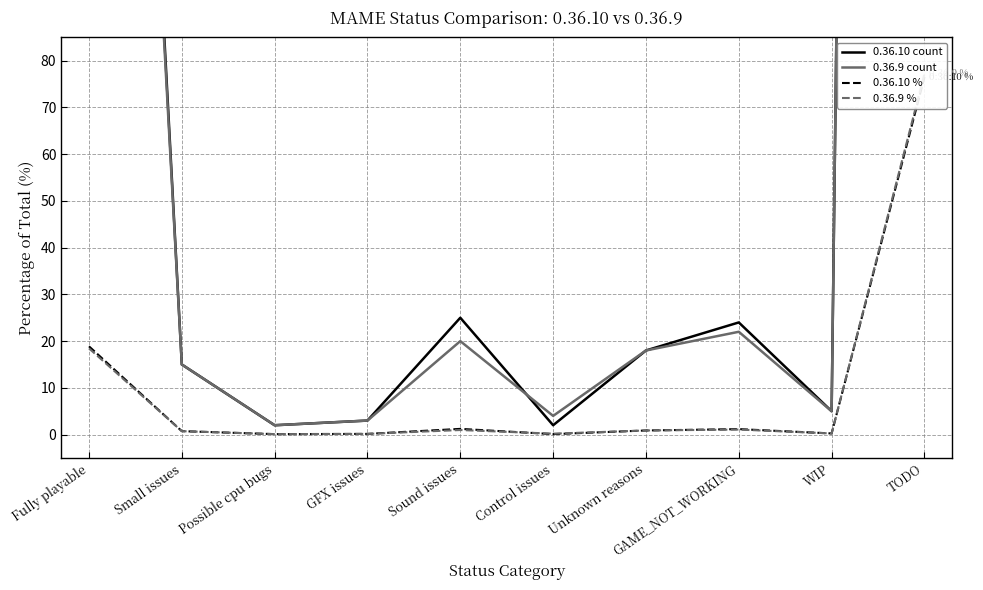

True or false: 0.36.9 count has a value of 1.2 at Possible cpu bugs.

False